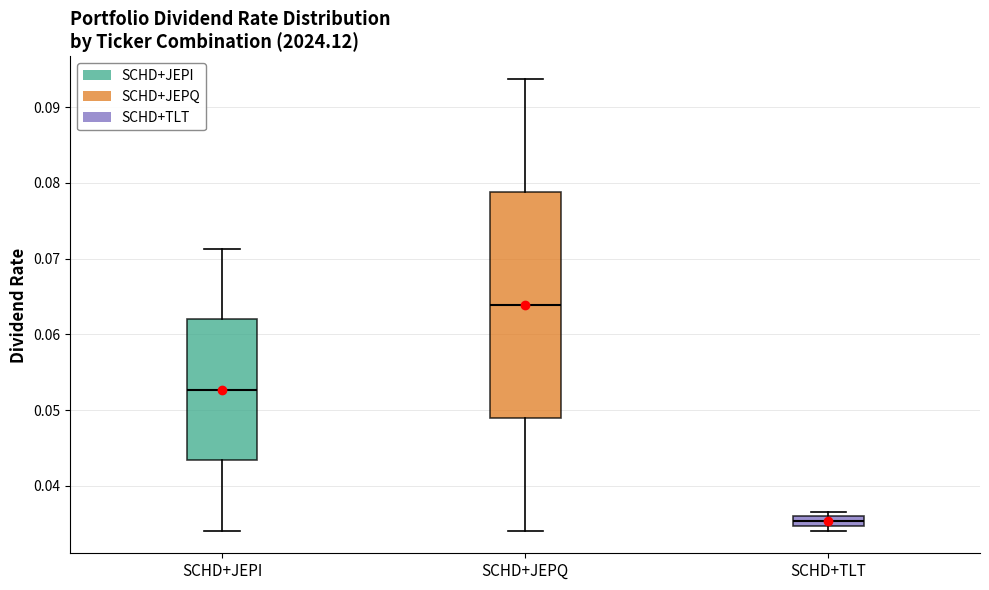

Where is the lower edge of the box for SCHD+JEPQ on the y-axis? The values are not printed on the chart, so give them approximately, as read against the axis.

0.049